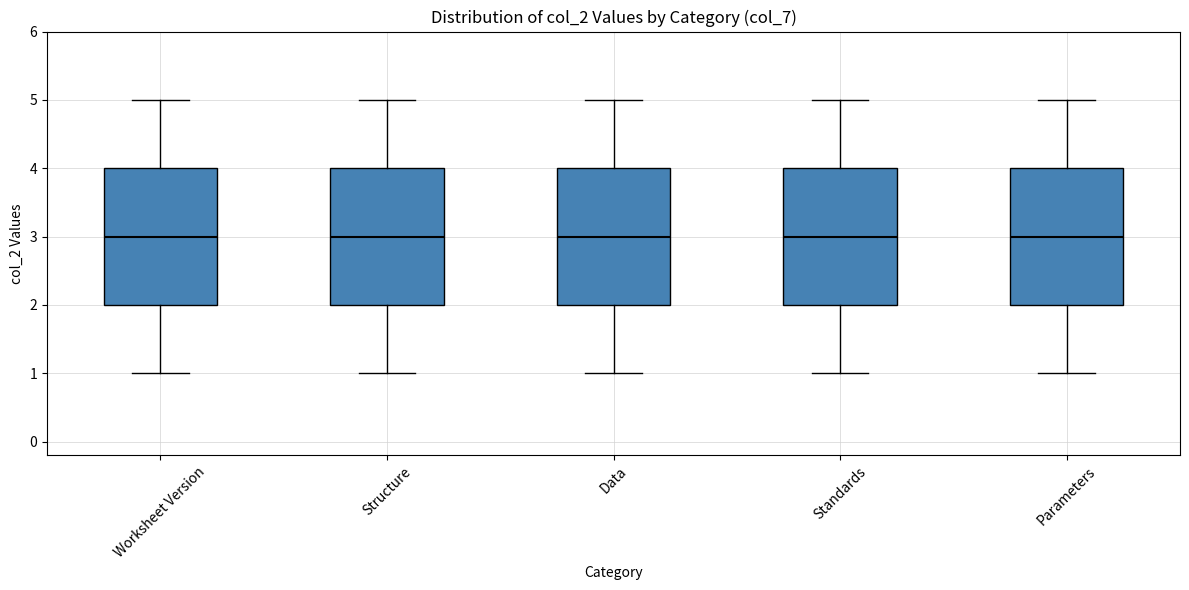

Where does the upper whisker of the box for Parameters end on the y-axis? The values are not printed on the chart, so give them approximately, as read against the axis.

5